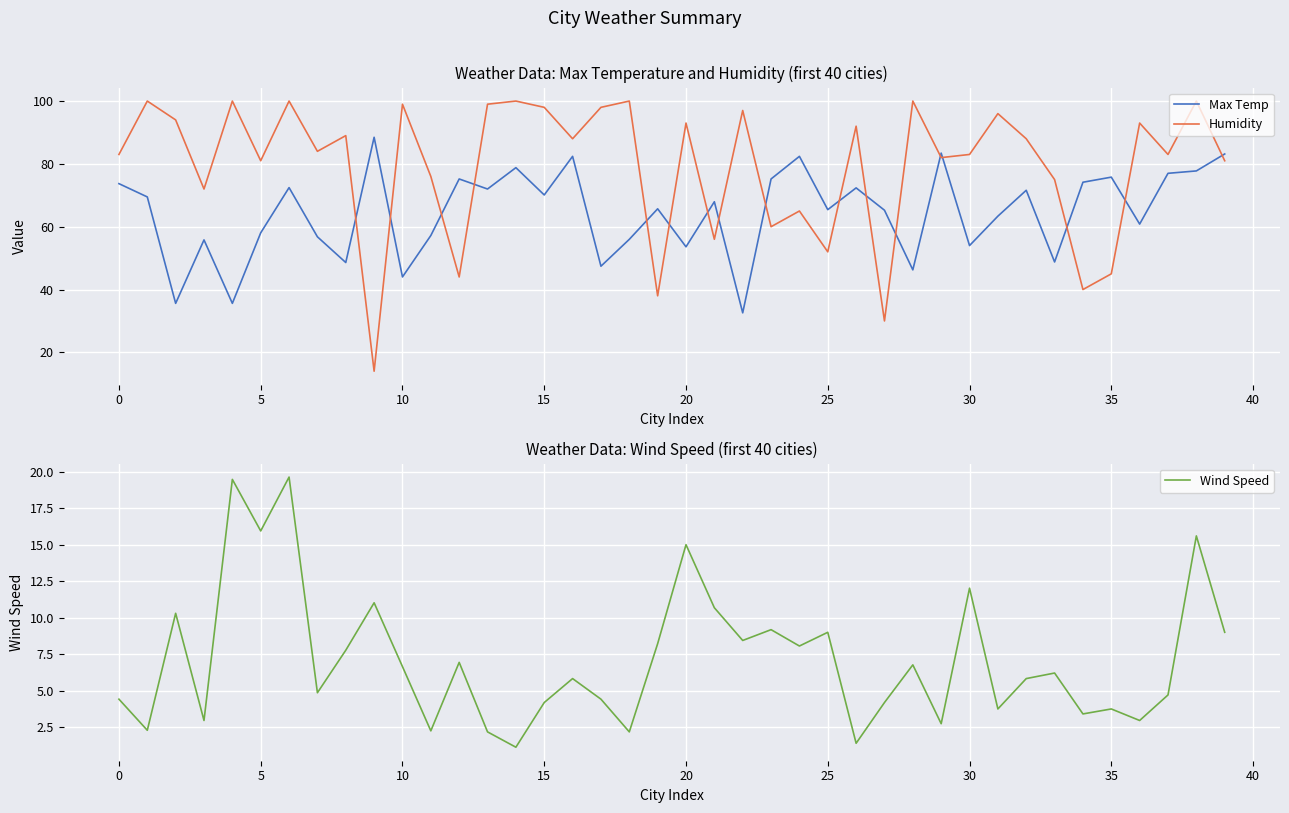

True or false: Humidity and Wind Speed intersect in this chart.

False